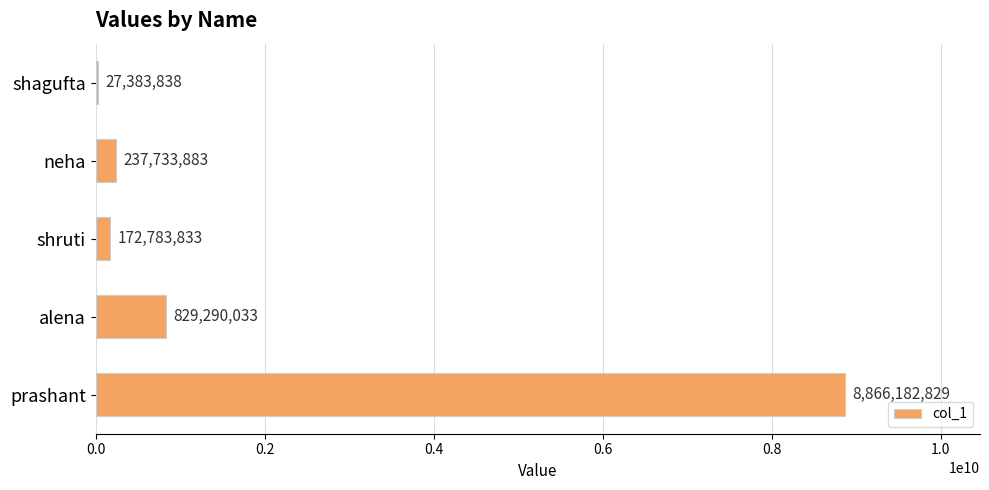

The value at shagufta is 27383838. True or false?

True